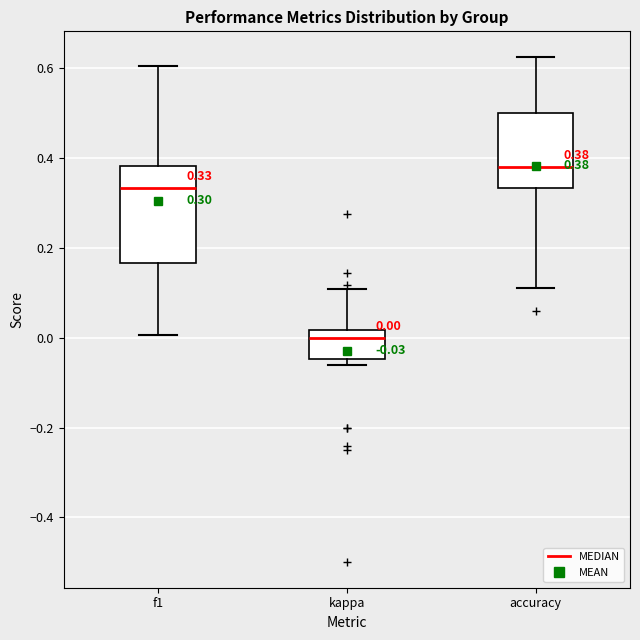

Which box's median line is the lowest?

kappa